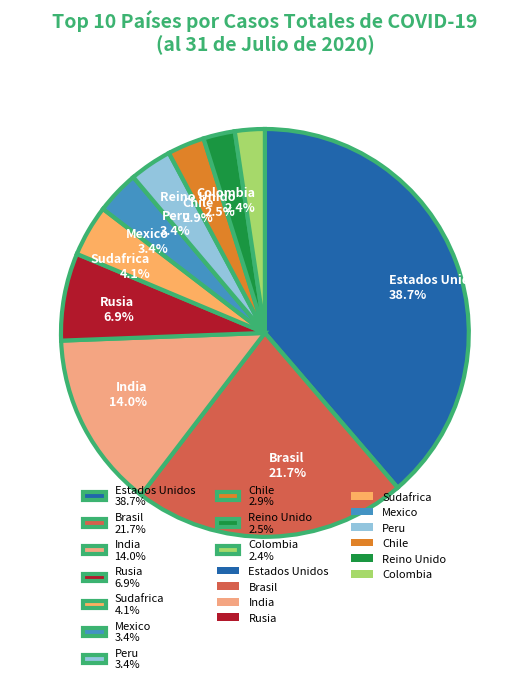

To the nearest percent, what is the difference between the largest and smallest slice percentages?

36%